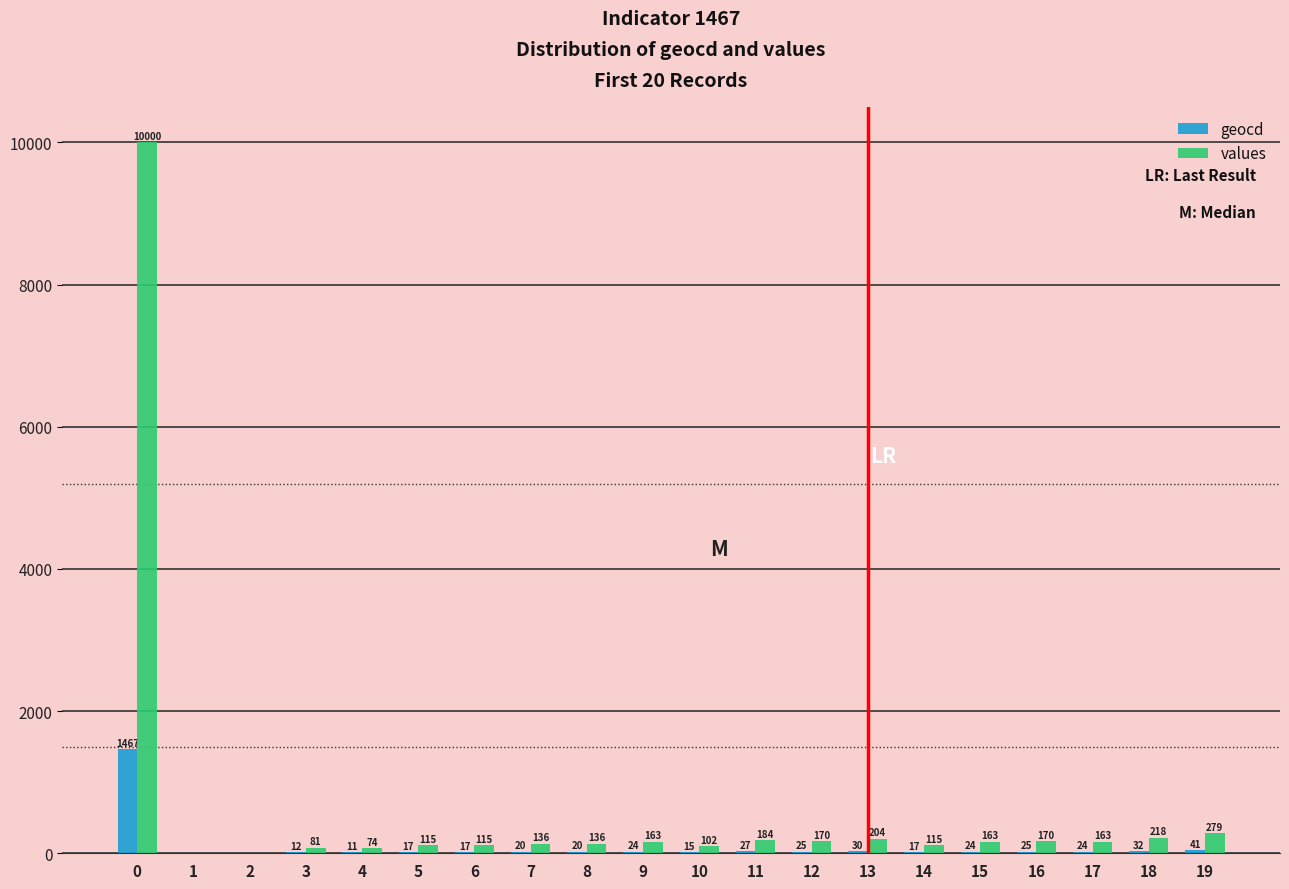

Which series has the largest total across all categories?

values